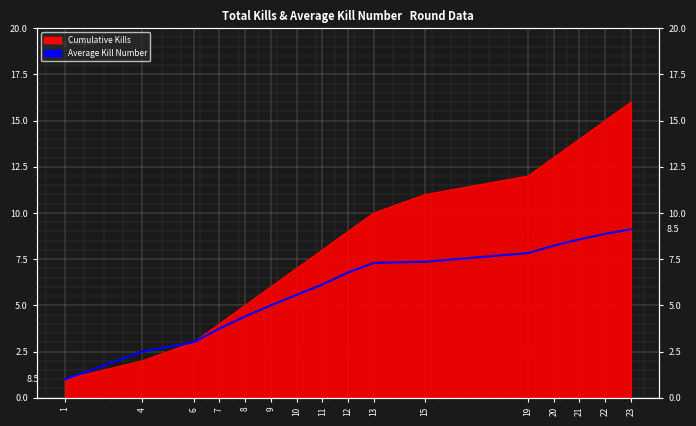

Reading left to right, list all the values displayed in this chart.

1.0	2.5	3.0	3.8	4.4	5.0	5.6	6.1	6.8	7.3	7.4	7.8	8.2	8.6	8.9	9.1